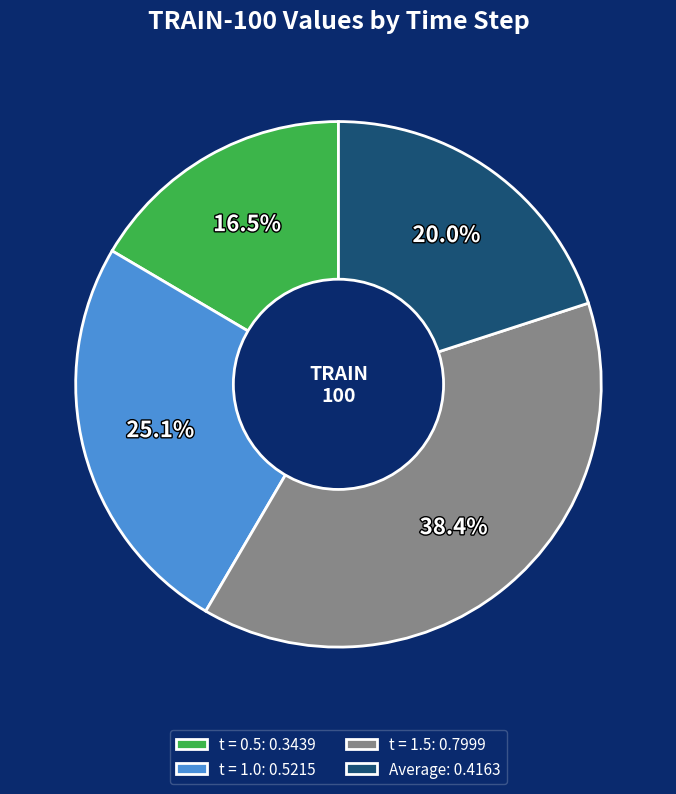

Does any single category account for the majority?

No